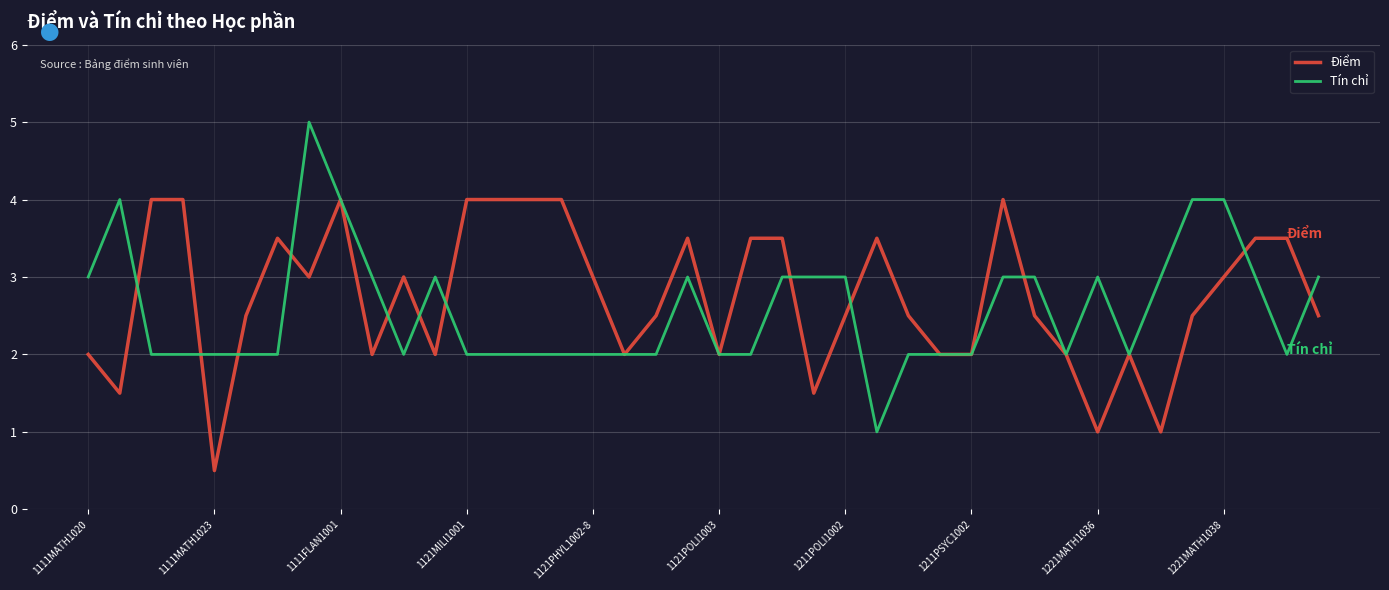

Which series has the widest spread of values?

Tín chỉ